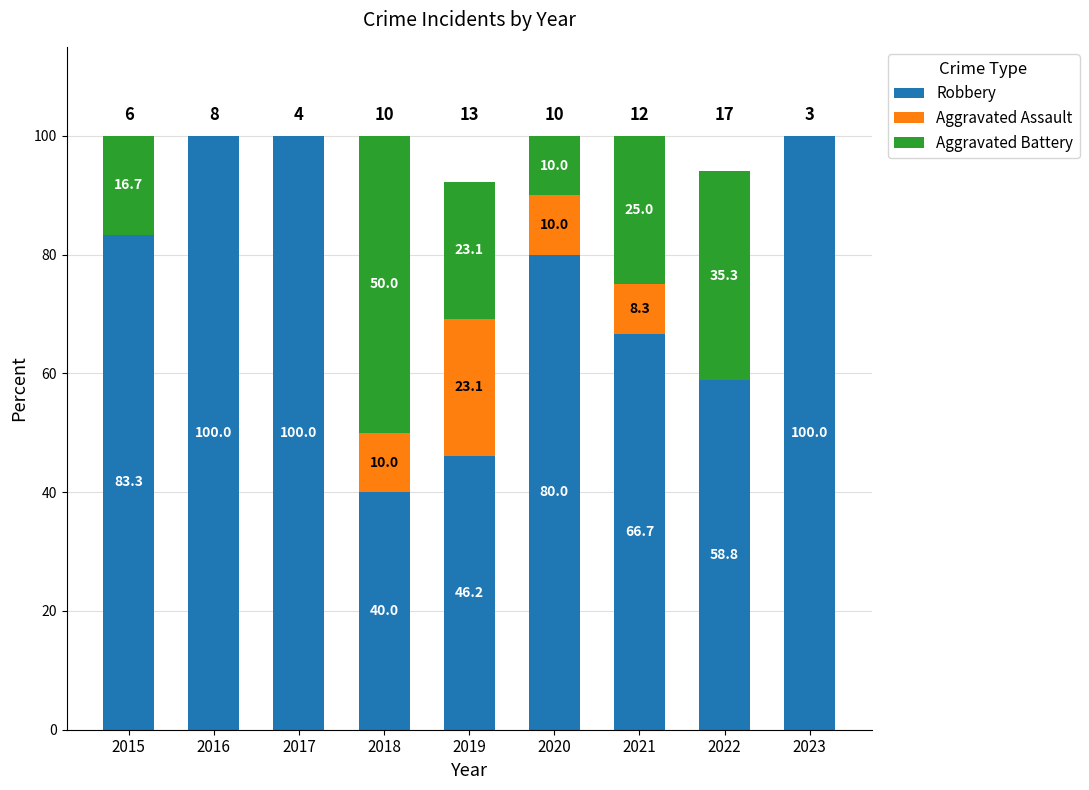

How many categories are shown in the chart?

9